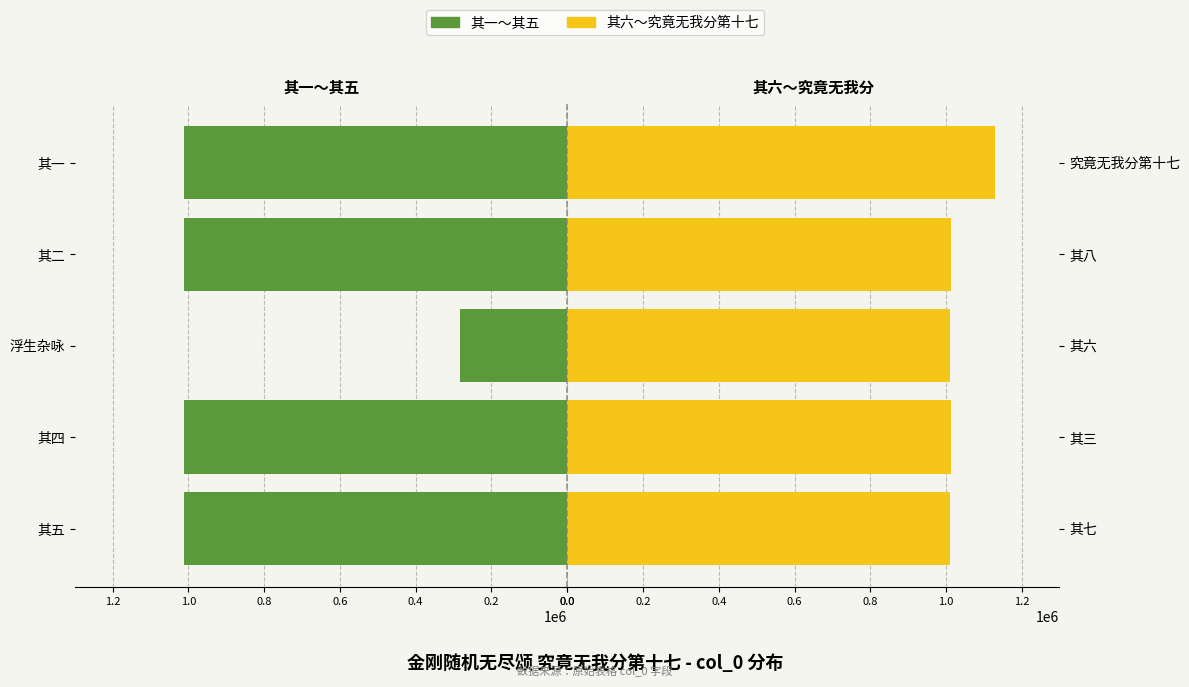

What is the difference between the maximum and second lowest values in the 其一~其五 (col_0) series?

474